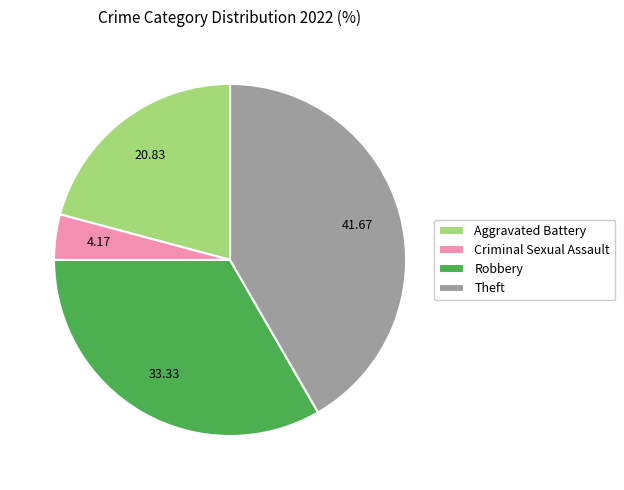

Which category has the smallest portion of the pie?

Criminal Sexual Assault